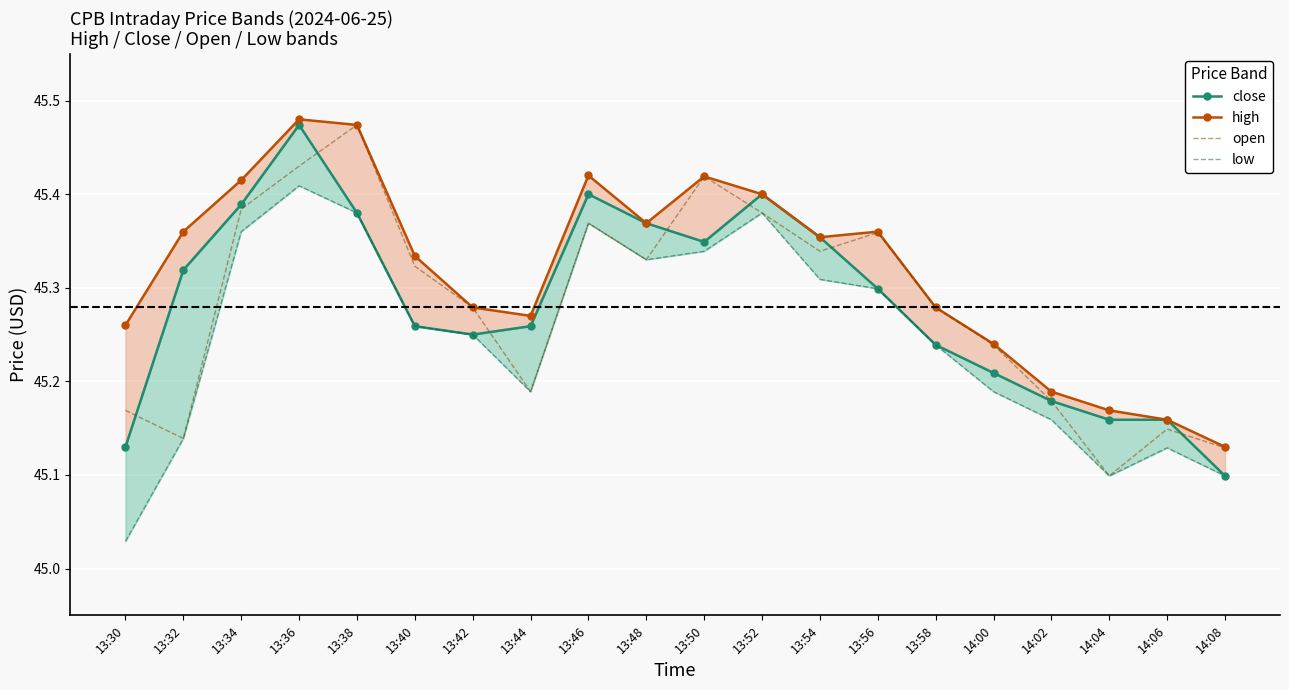

Where is the first local maximum for close?

13:36